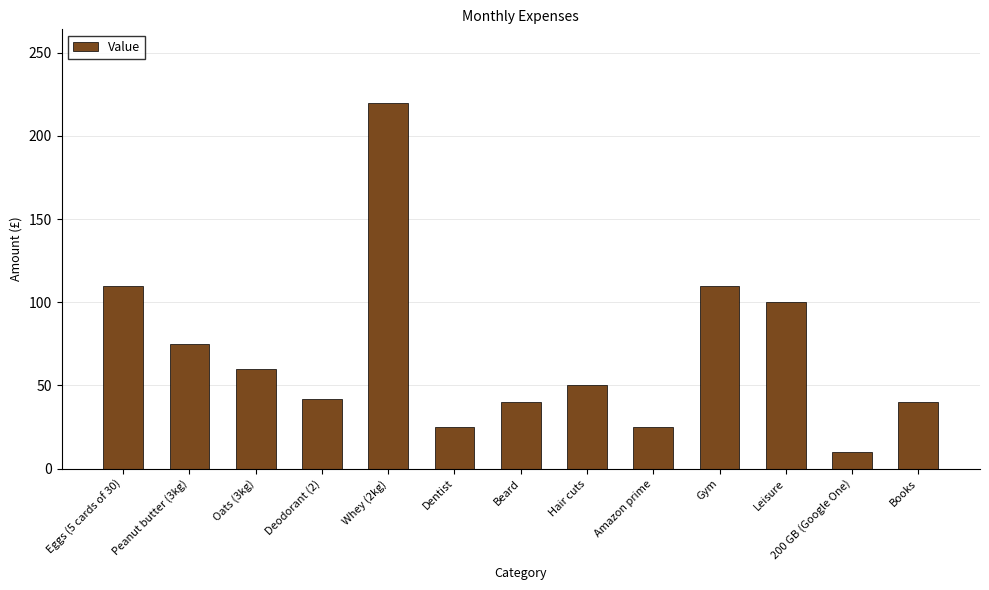

Which has a higher value, Hair cuts or Peanut butter (3kg)?

Peanut butter (3kg)